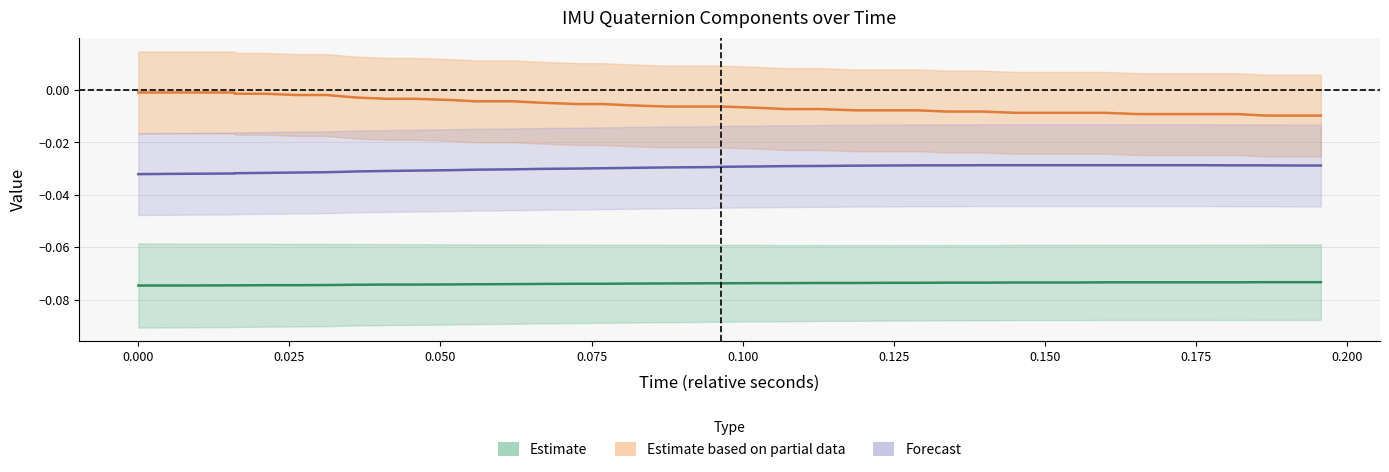

Is it true that quatI equals -0.0 at 0.000?

False